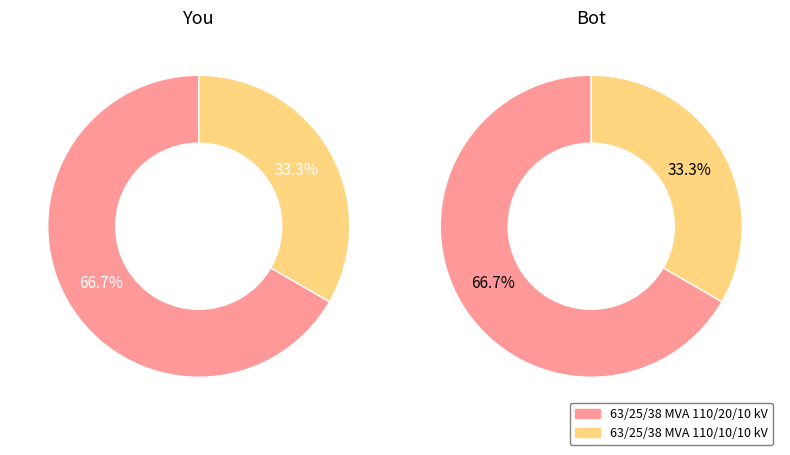

To the nearest percent, what is the difference between the vn_lv_kv and vn_mv_kv slice percentages?

33%